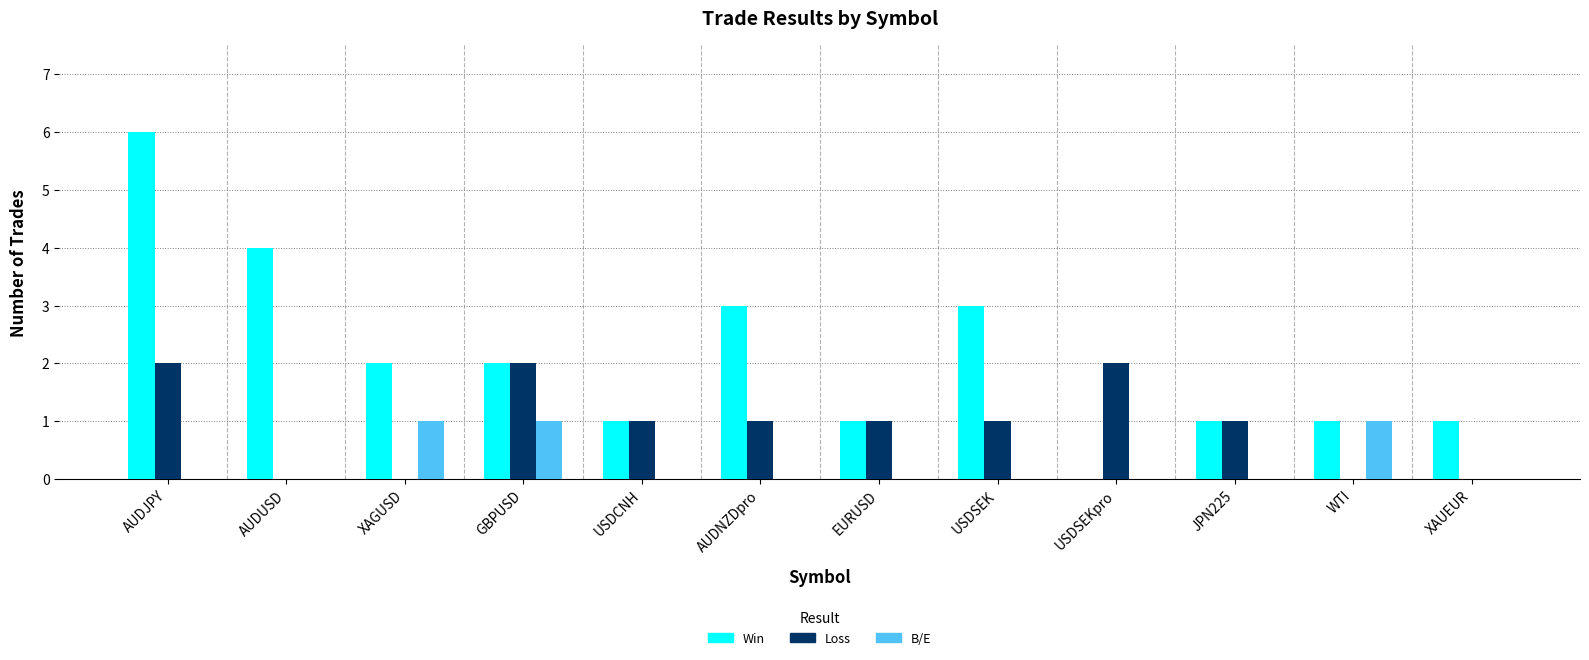

True or false: Loss has a value of 1 at JPN225.

True